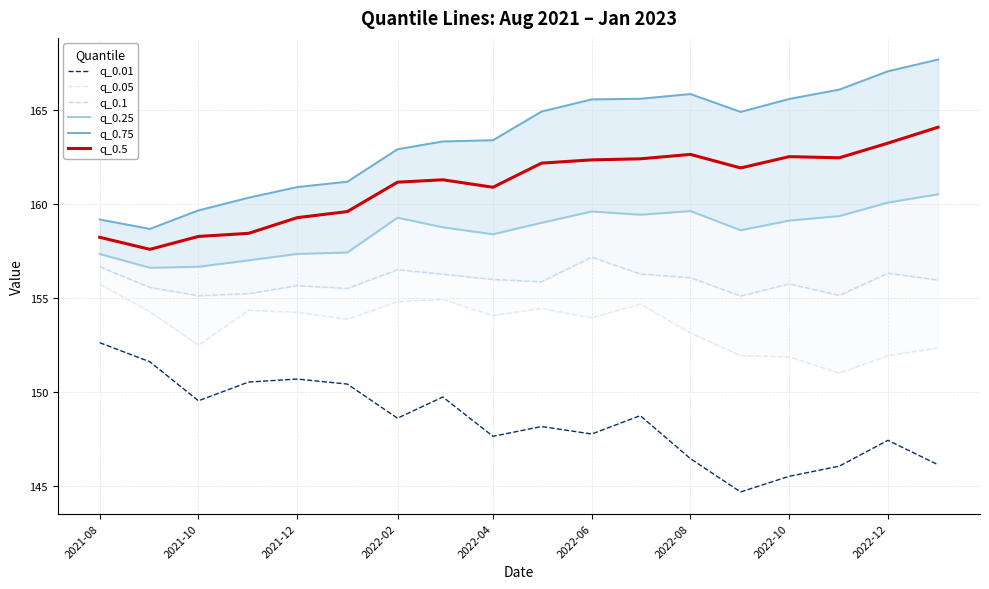

What is the lowest value of the q_0.5 series?

157.6